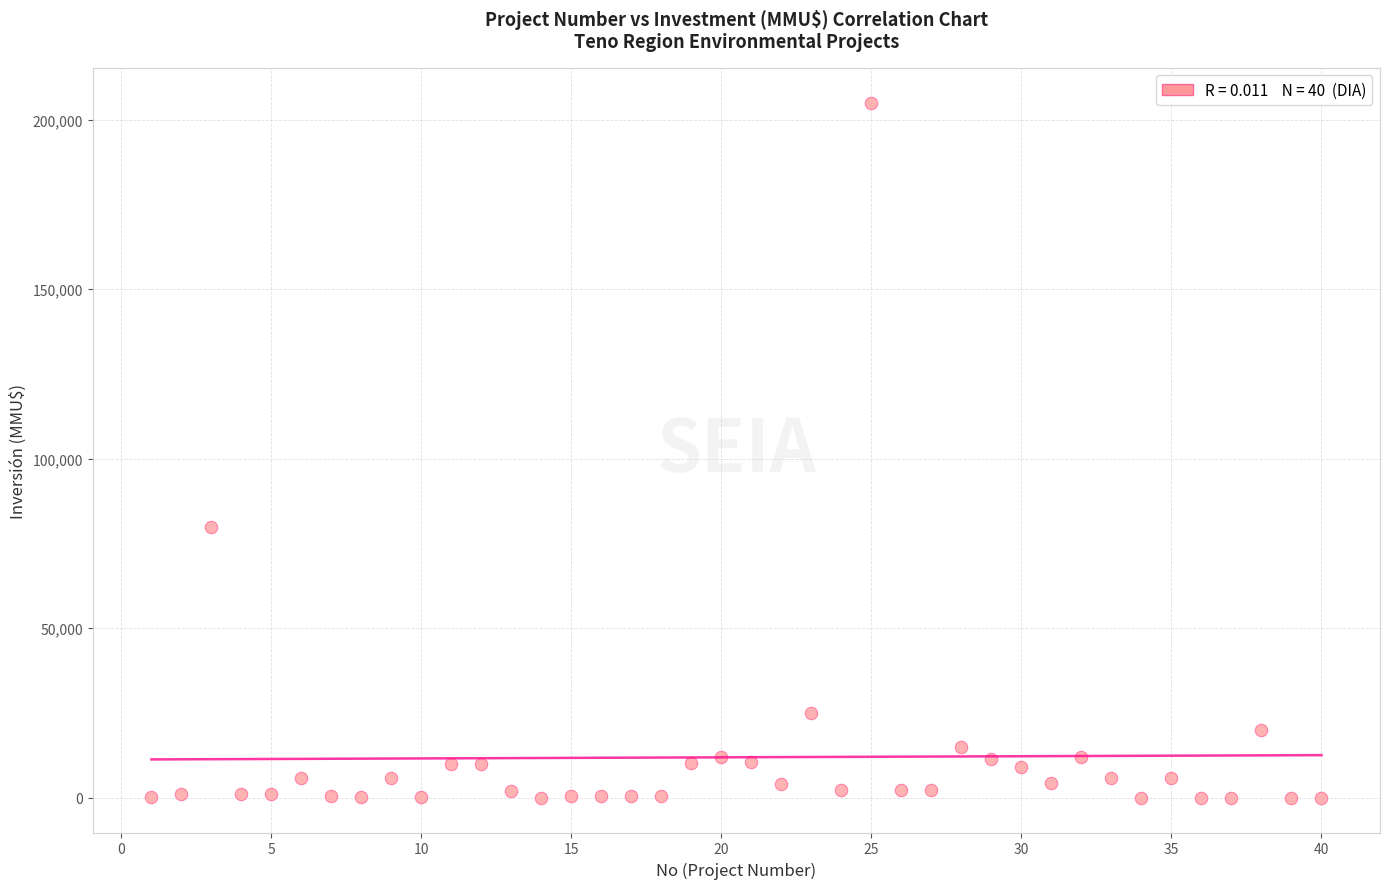

What Y value in the scatter plot is closest to 102518?

80000